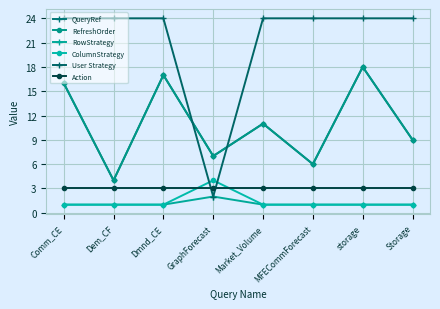

Is this an area chart (filled region under the line)?

No